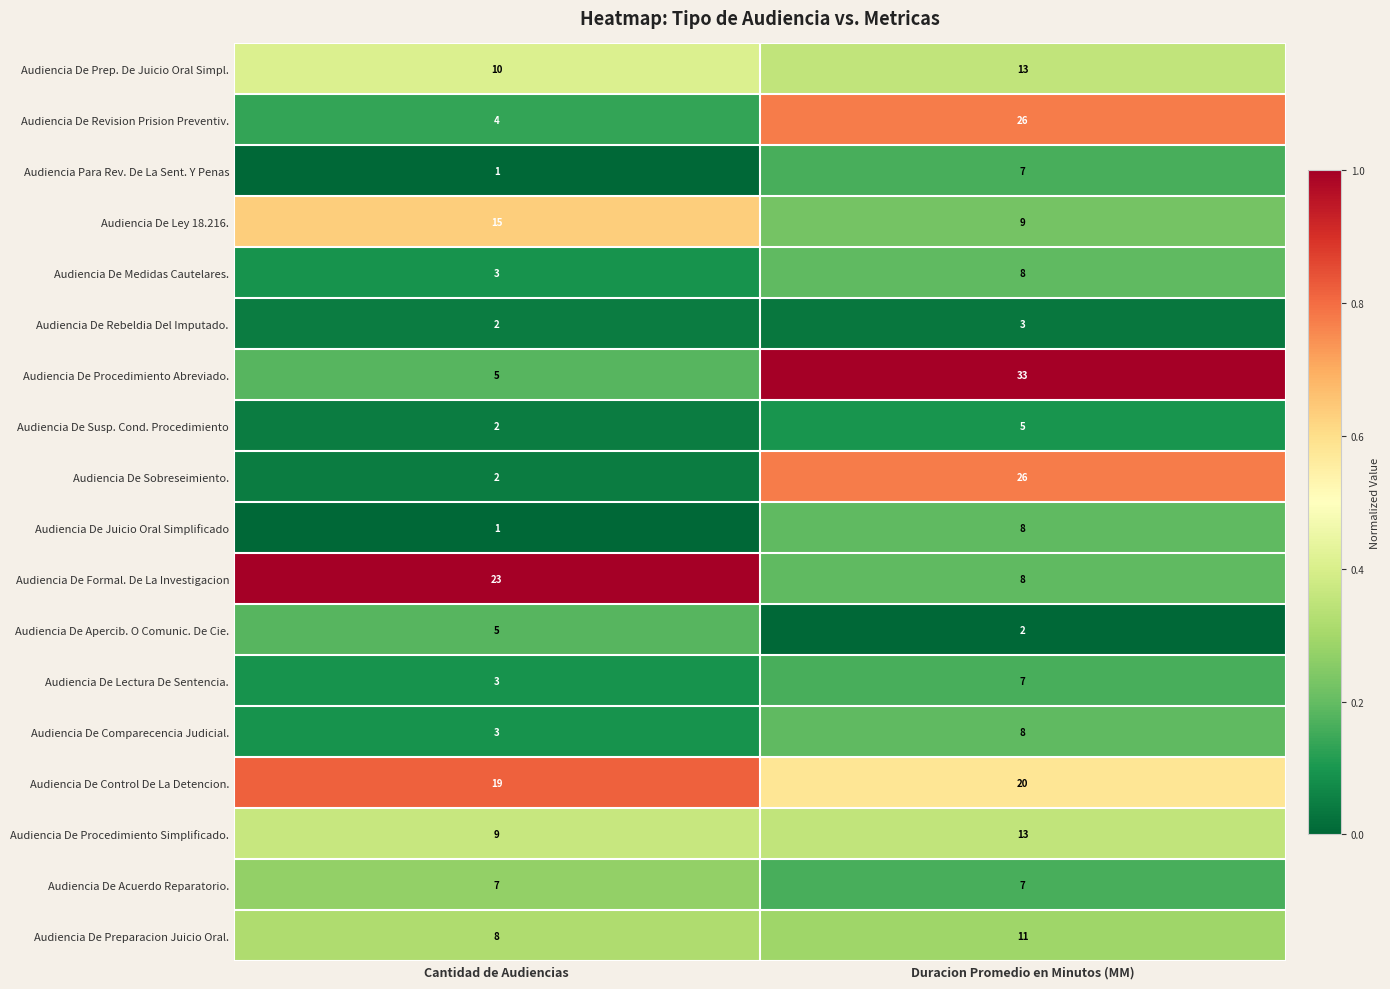

Read the Audiencia De Prep. De Juicio Oral Simpl. value at Duracion Promedio en Minutos (MM).

13